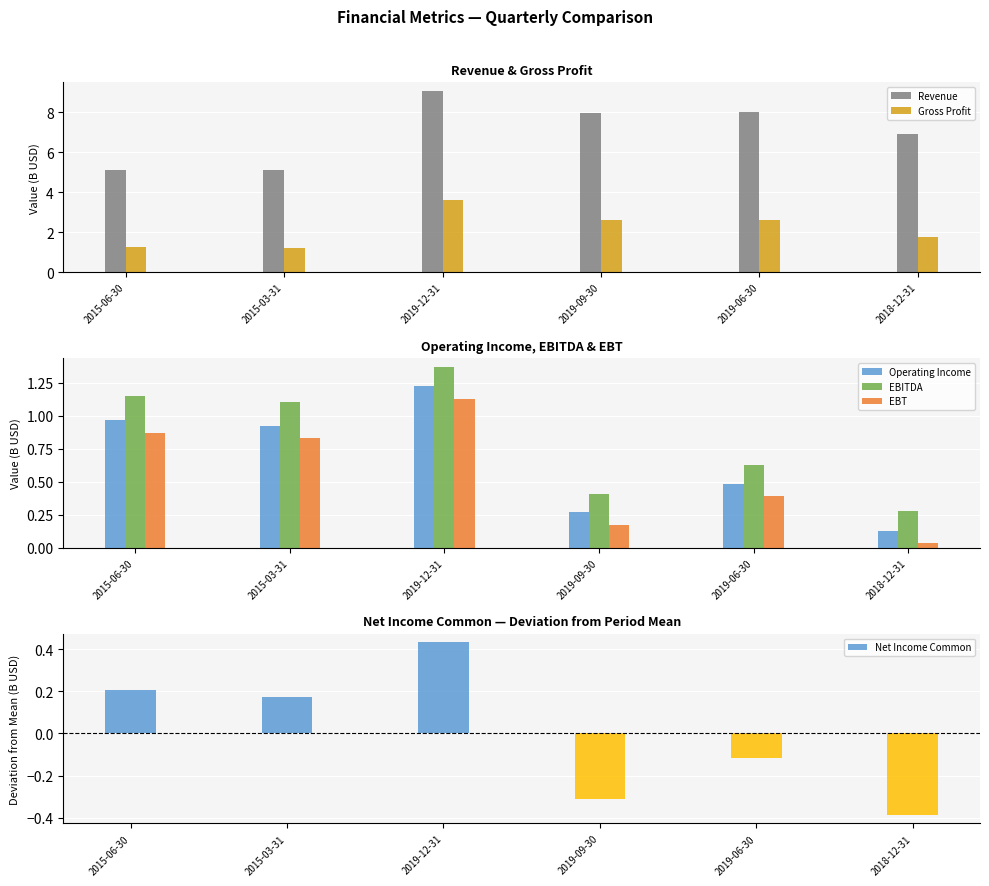

How many data points in Gross Profit are less than 2?

3